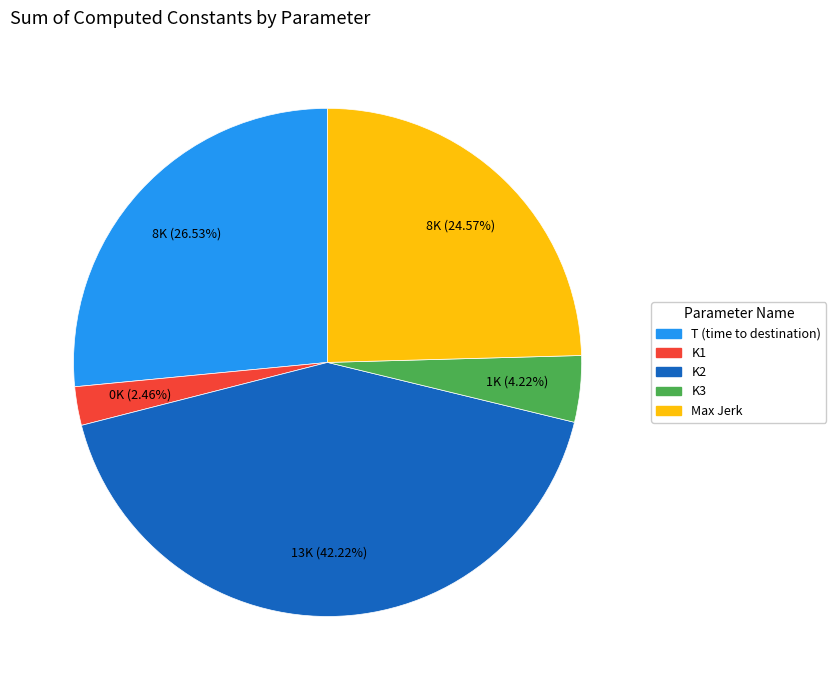

Combined, do Max Jerk and T (time to destination) account for over 50%?

Yes